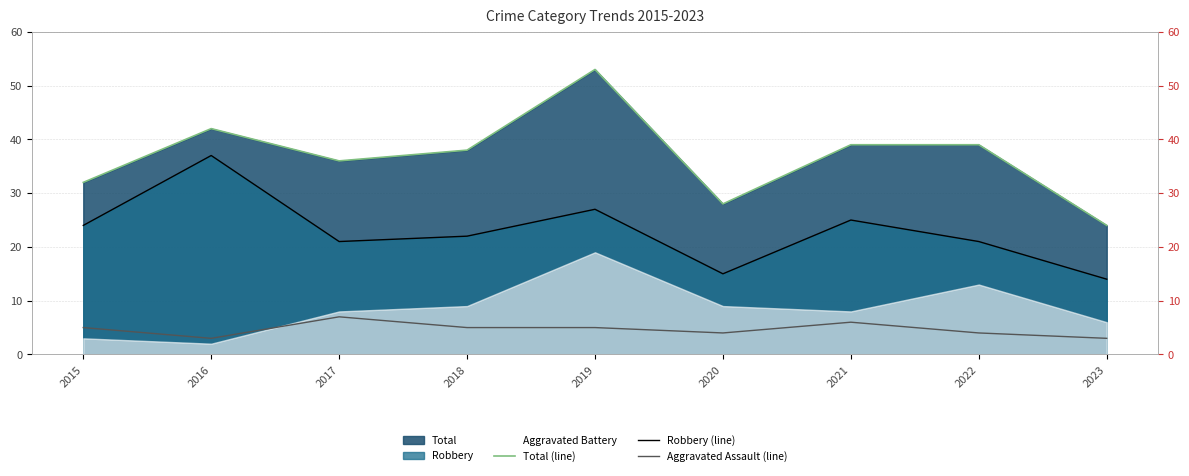

How many values in the Robbery (line) series are below 22?

4